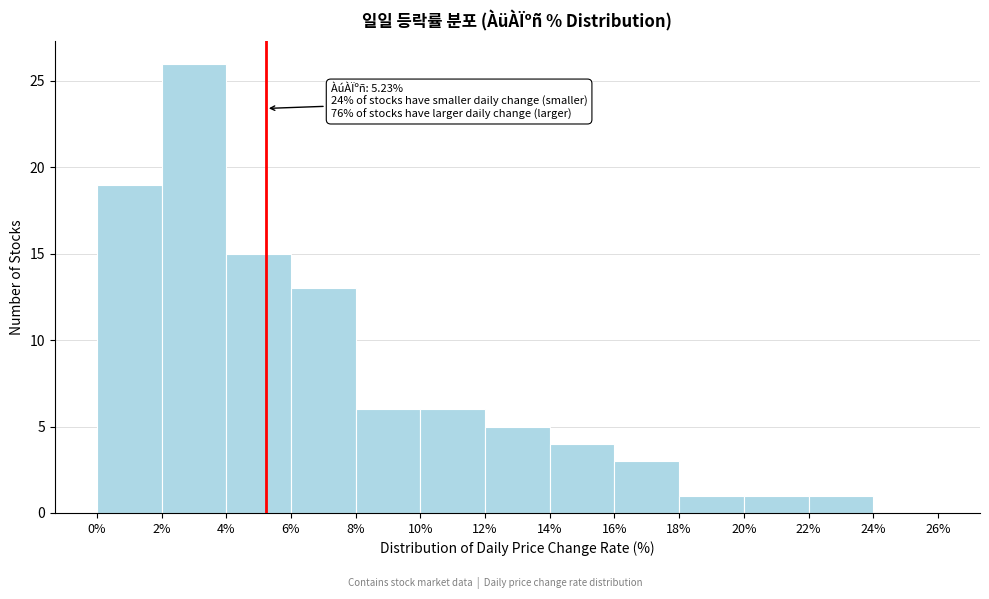

Over which range of the x-axis is the bar tallest?

2% to 4%